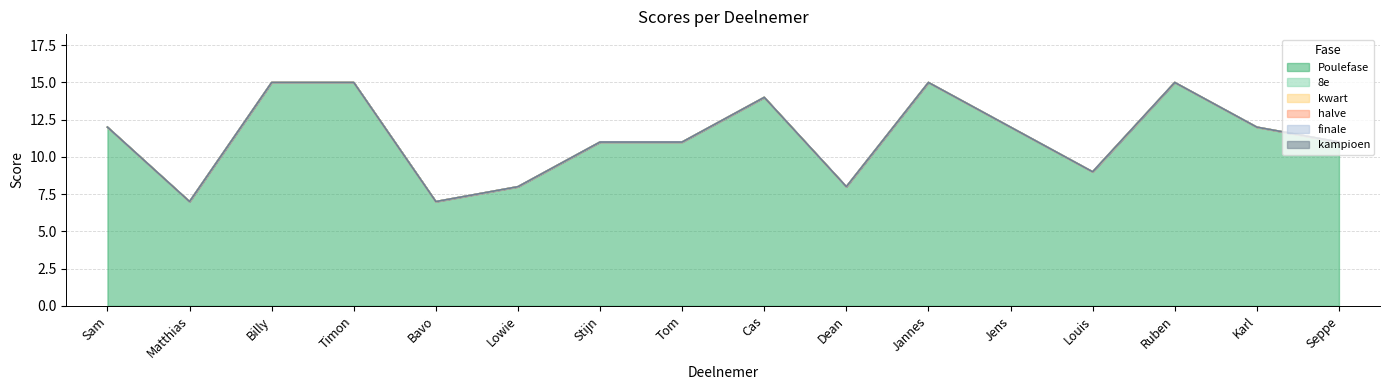

True or false: kampioen has more than 1 interior local peaks.

False